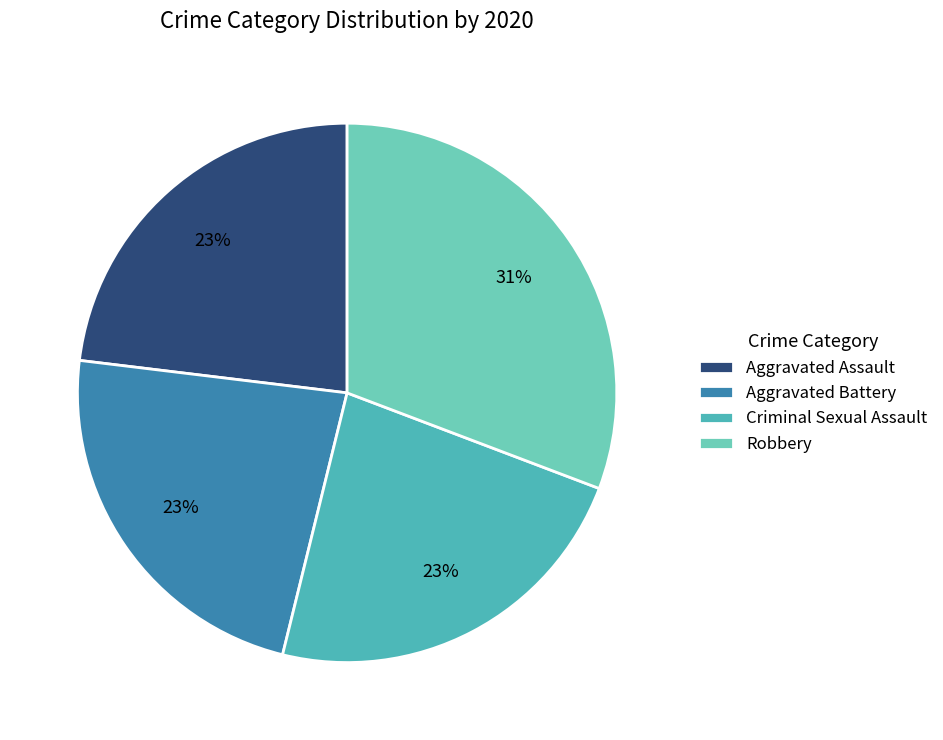

To the nearest percent, what is the average slice percentage?

25%